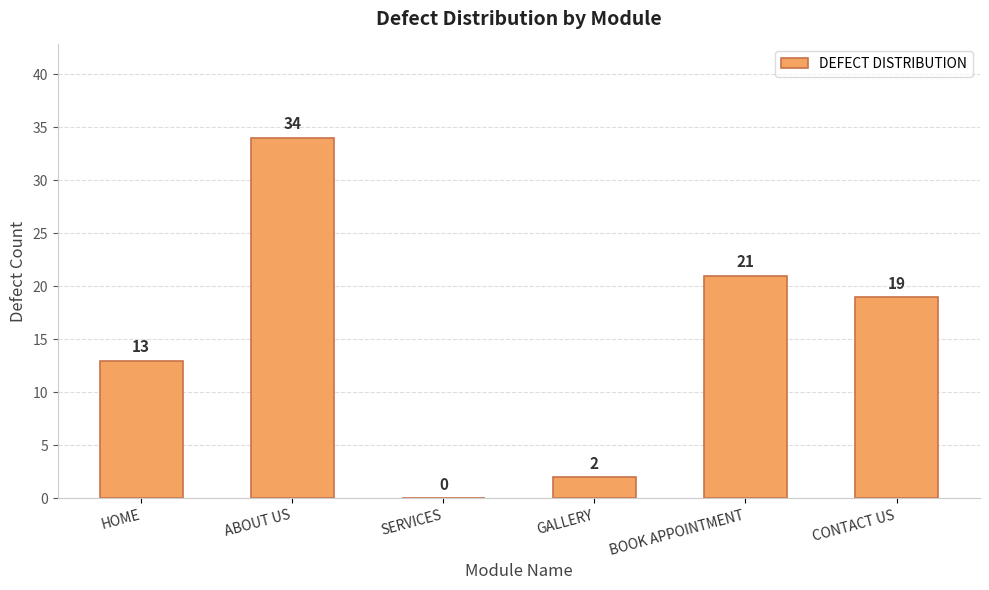

Are the bars grouped side by side (vs. stacked)?

No